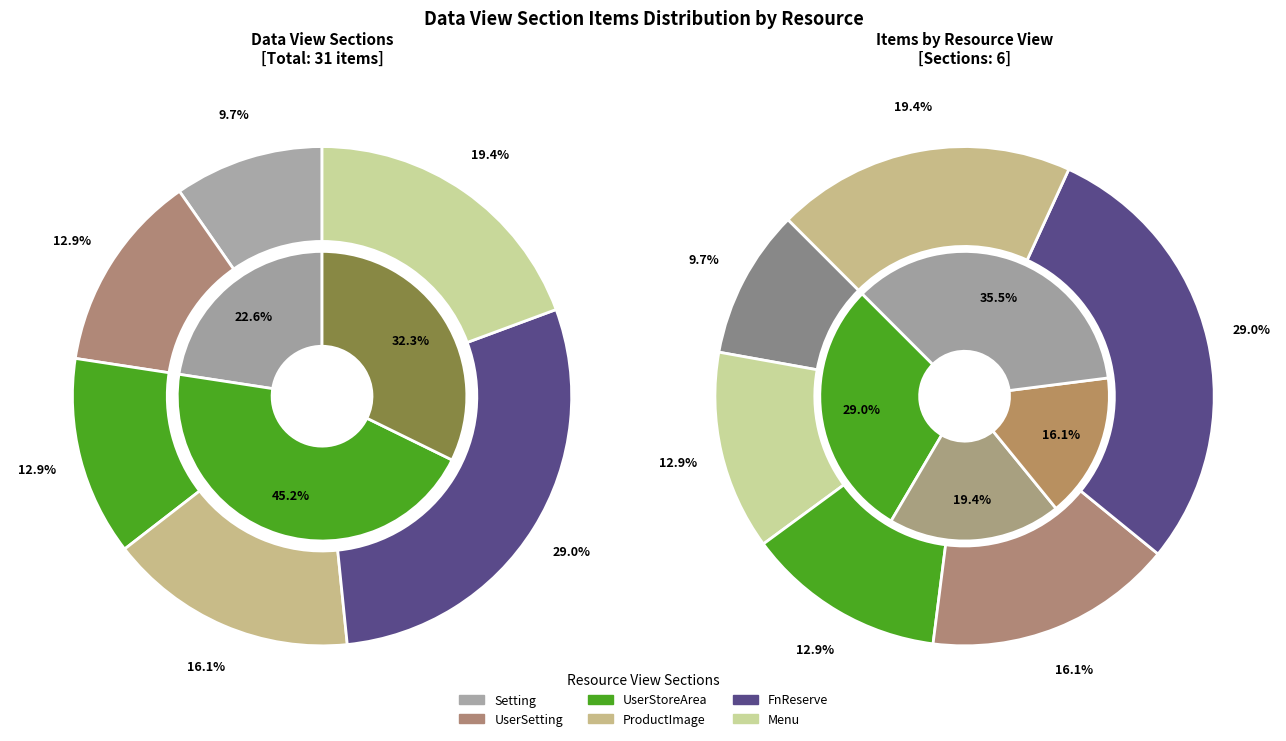

How many segments does this pie chart have?

6